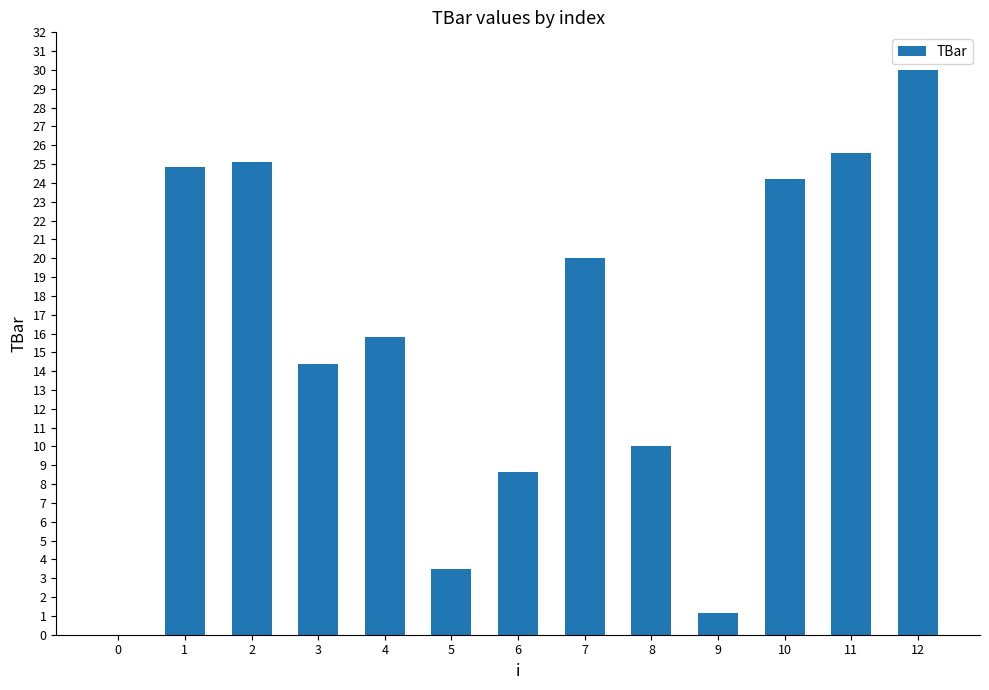

Approximately how many times larger is the value at 6 compared to 11?

0.3